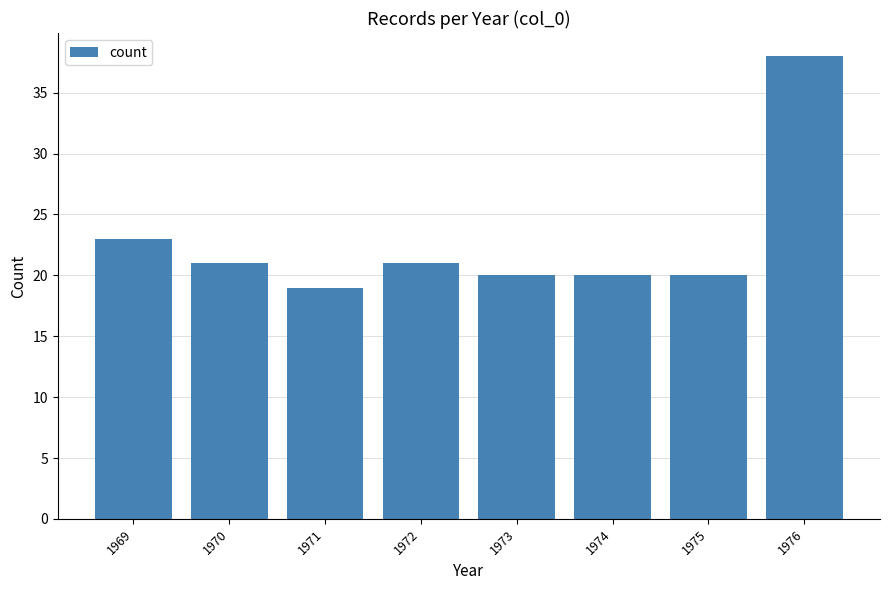

Reading left to right, transcribe all the data shown in this chart.

1969=23	1970=21	1971=19	1972=21	1973=20	1974=20	1975=20	1976=38